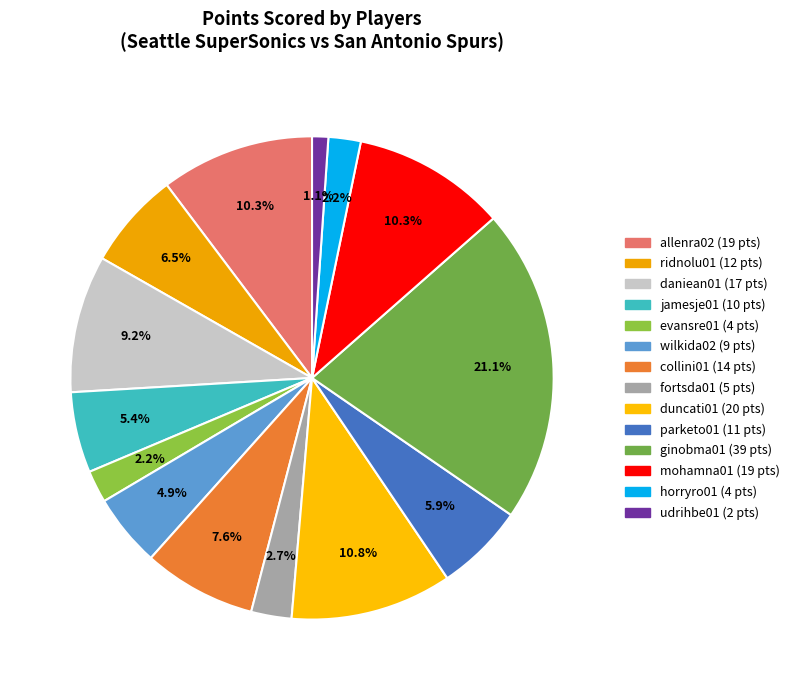

Does allenra02 account for over 50% of the chart?

No